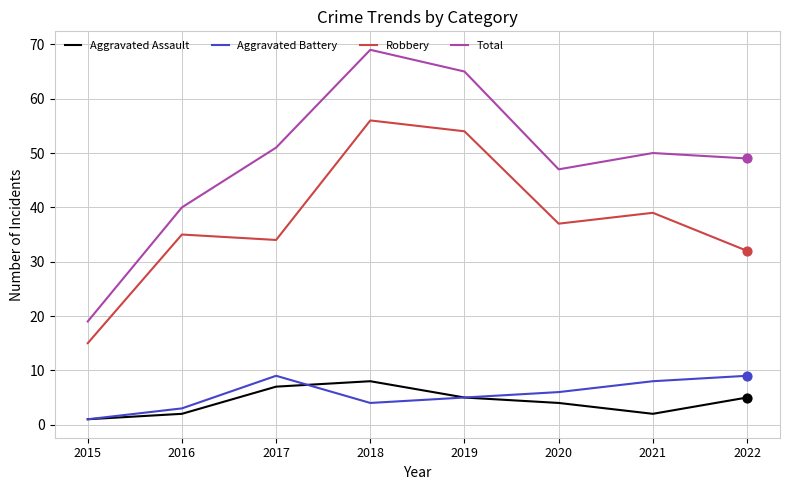

At how many categories does at least one series exceed 67?

1